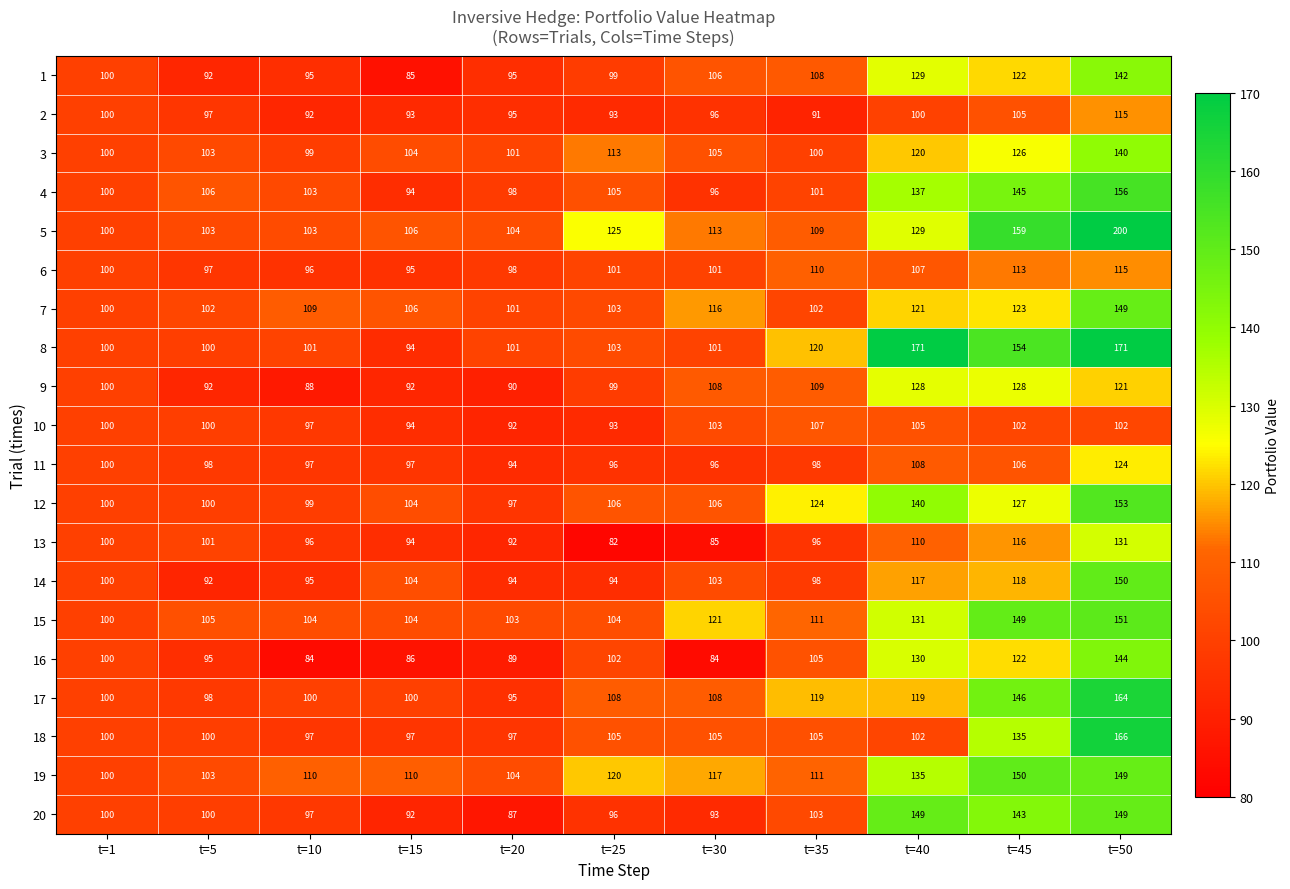

What is the difference between the second highest and minimum values in the 17 series?

51